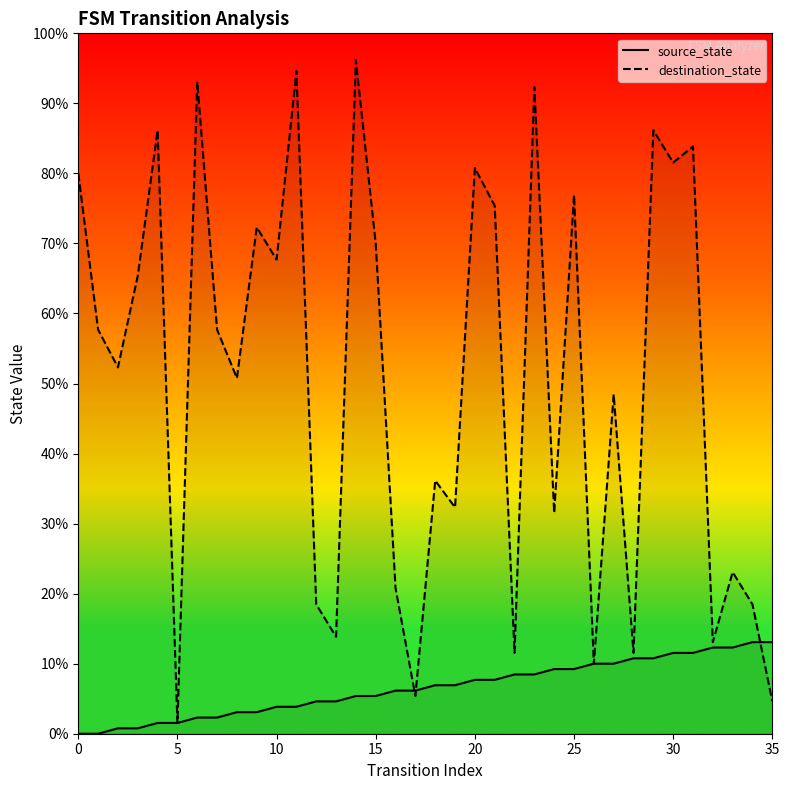

Rank the series at 25 from highest to lowest value.

destination_state, source_state